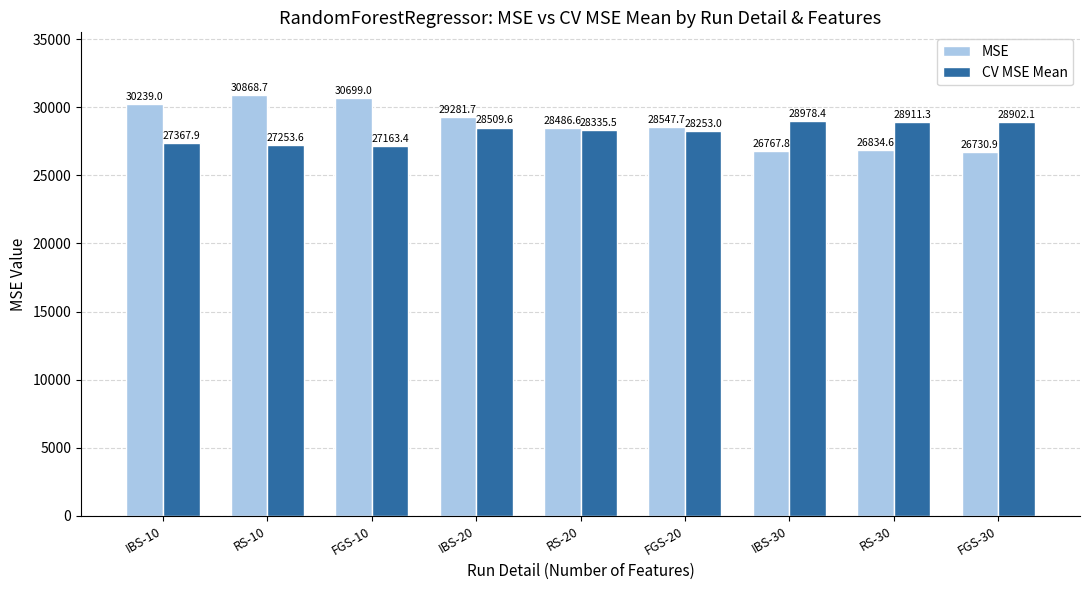

What is the difference between the second highest and minimum values in the MSE series?

3968.1